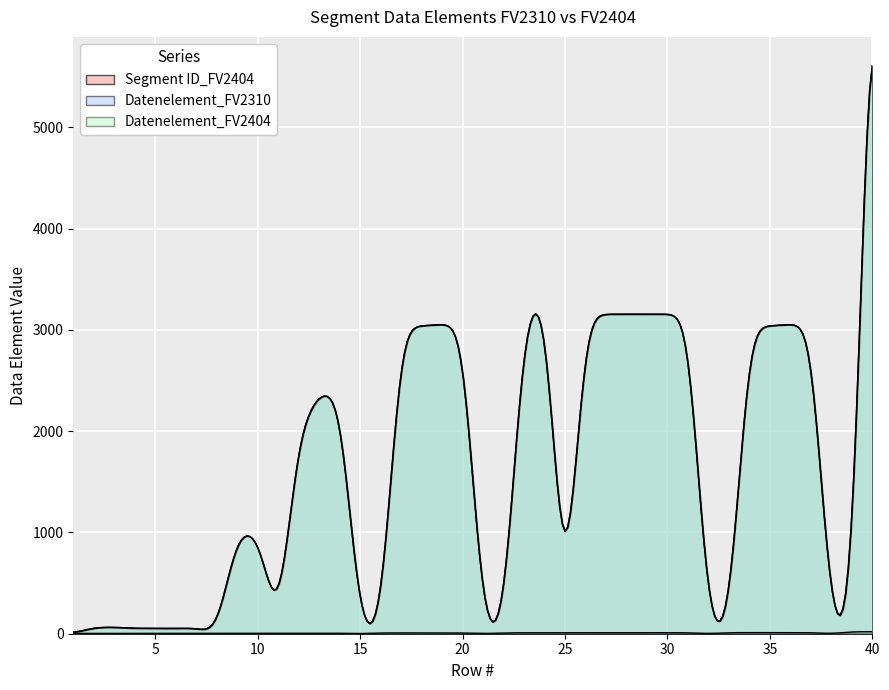

How many positive values does the Datenelement_FV2404 series have?

36